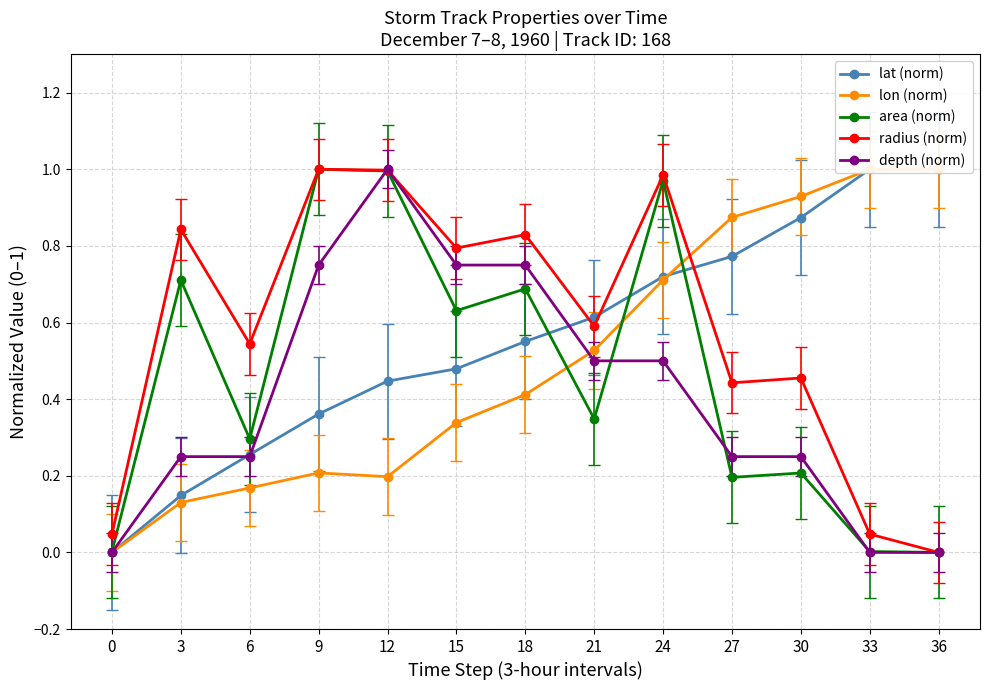

What is the approximate value of lat (norm) at 6?

0.3